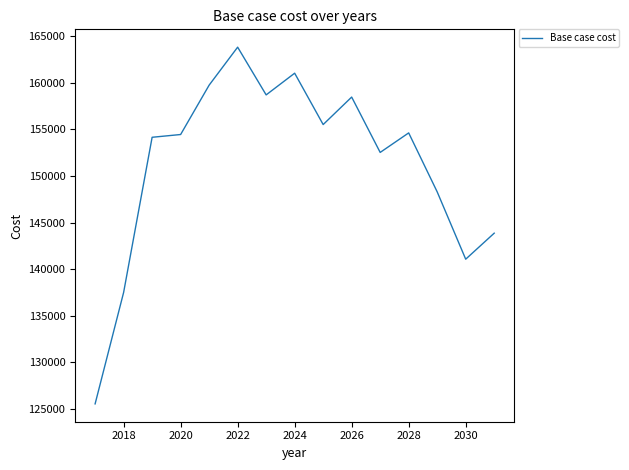

Is this an area chart (filled region under the line)?

No